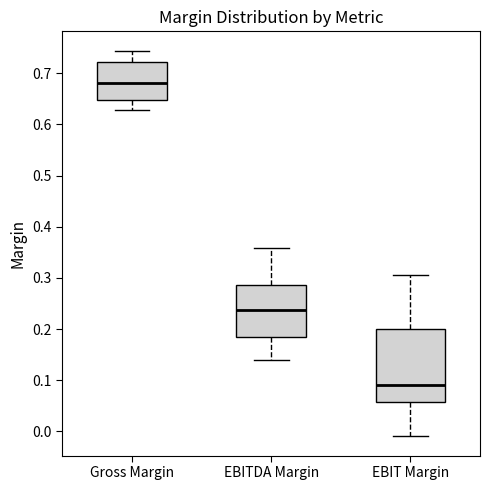

Which box is the tallest, from its lower edge to its upper edge?

EBIT Margin